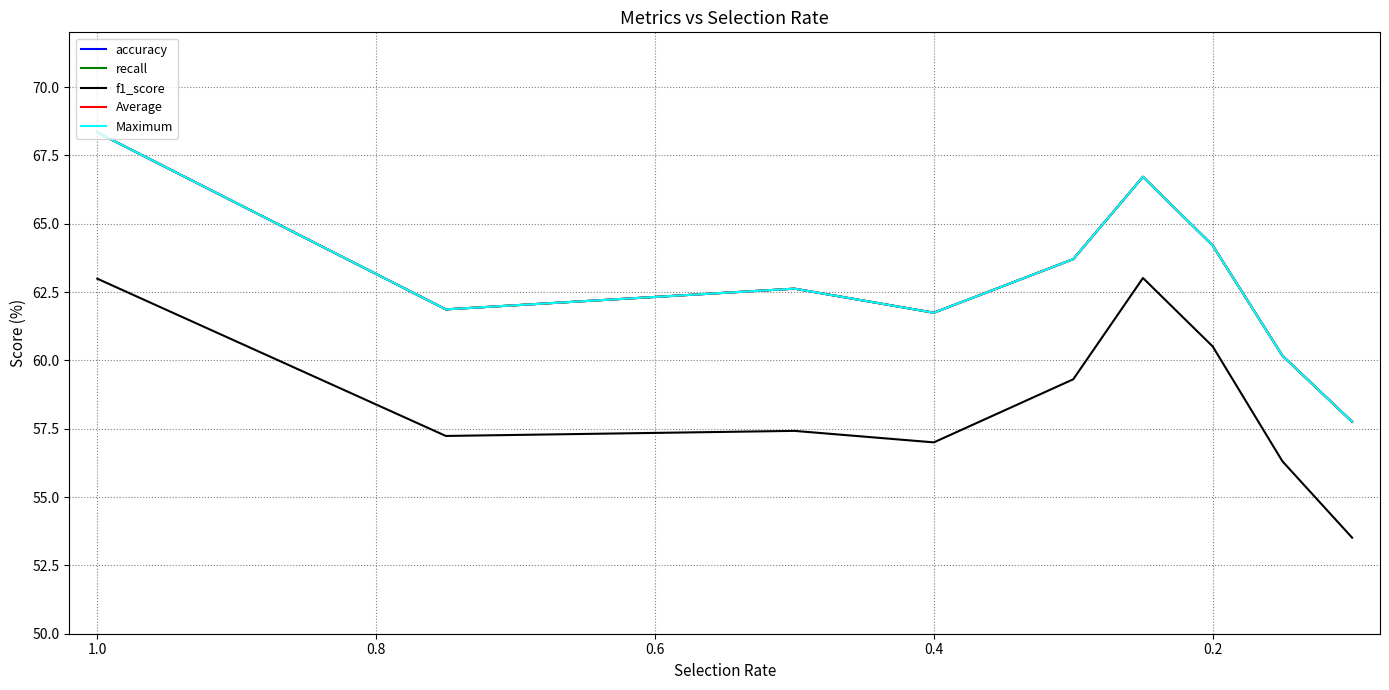

Reading left to right, list all the values displayed in this chart.

accuracy: 68.3	61.9	62.6	61.7	63.7	66.7	64.2	60.2	57.8
recall: 68.3	61.9	62.6	61.7	63.7	66.7	64.2	60.2	57.8
f1_score: 63.0	57.2	57.4	57.0	59.3	63.0	60.5	56.3	53.5
Average: 68.3	61.9	62.6	61.7	63.7	66.7	64.2	60.2	57.8
Maximum: 68.3	61.9	62.6	61.7	63.7	66.7	64.2	60.2	57.8